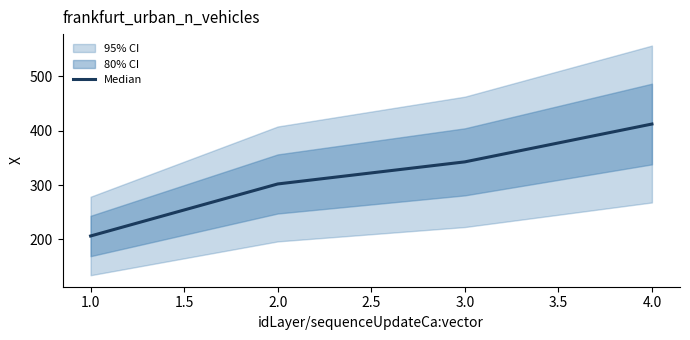

Rank the categories by Median value from highest to lowest.

4.0, 3.0, 2.0, 1.0